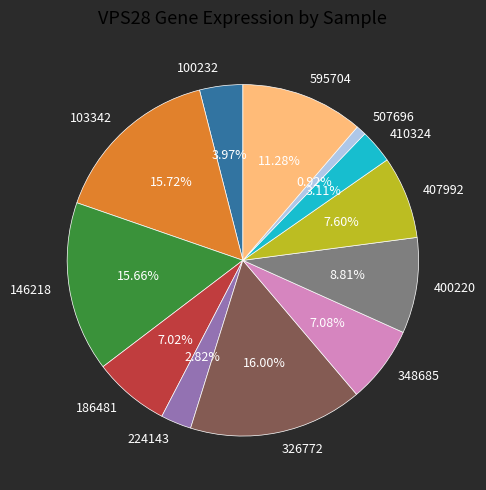

Between 507696 and 326772, which is larger?

326772